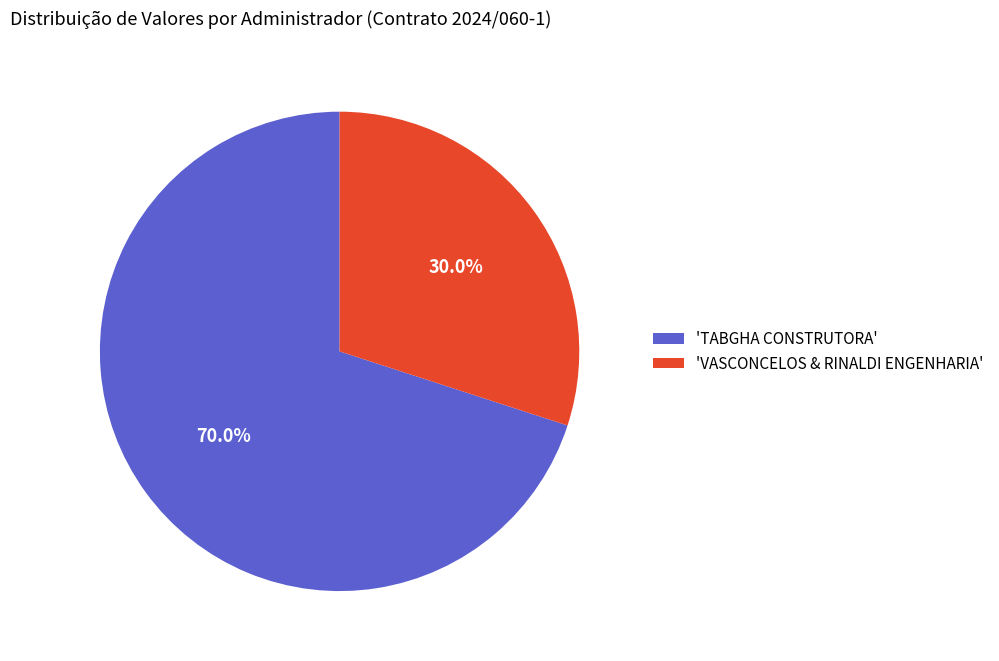

Rank the categories by value from highest to lowest.

'TABGHA CONSTRUTORA', 'VASCONCELOS & RINALDI ENGENHARIA'